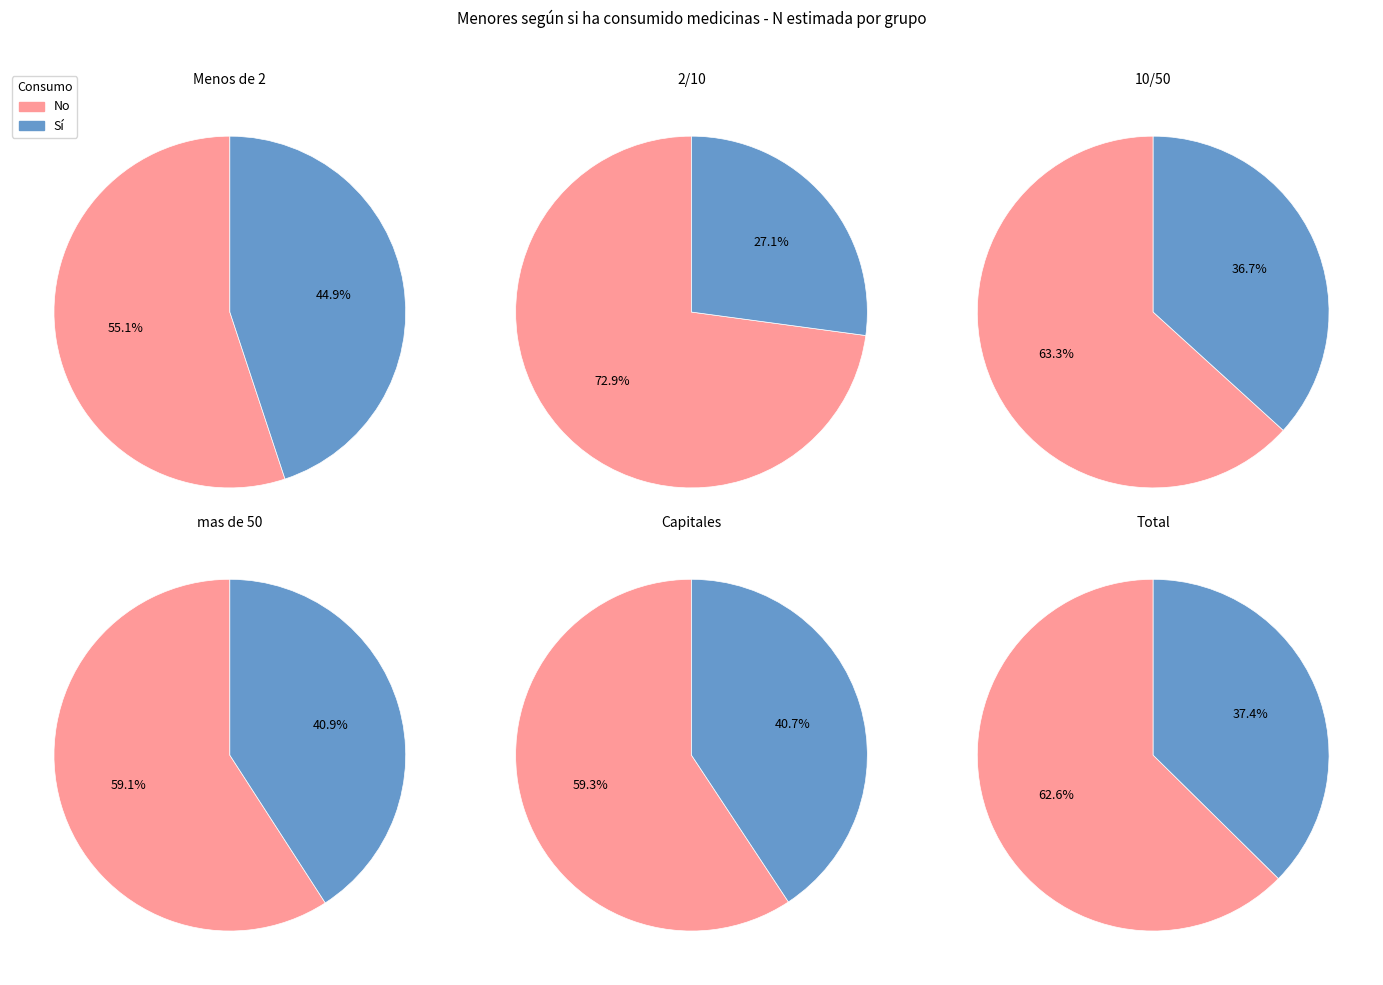

Rank the series at Menos de 2 from lowest to highest value.

Sí, No